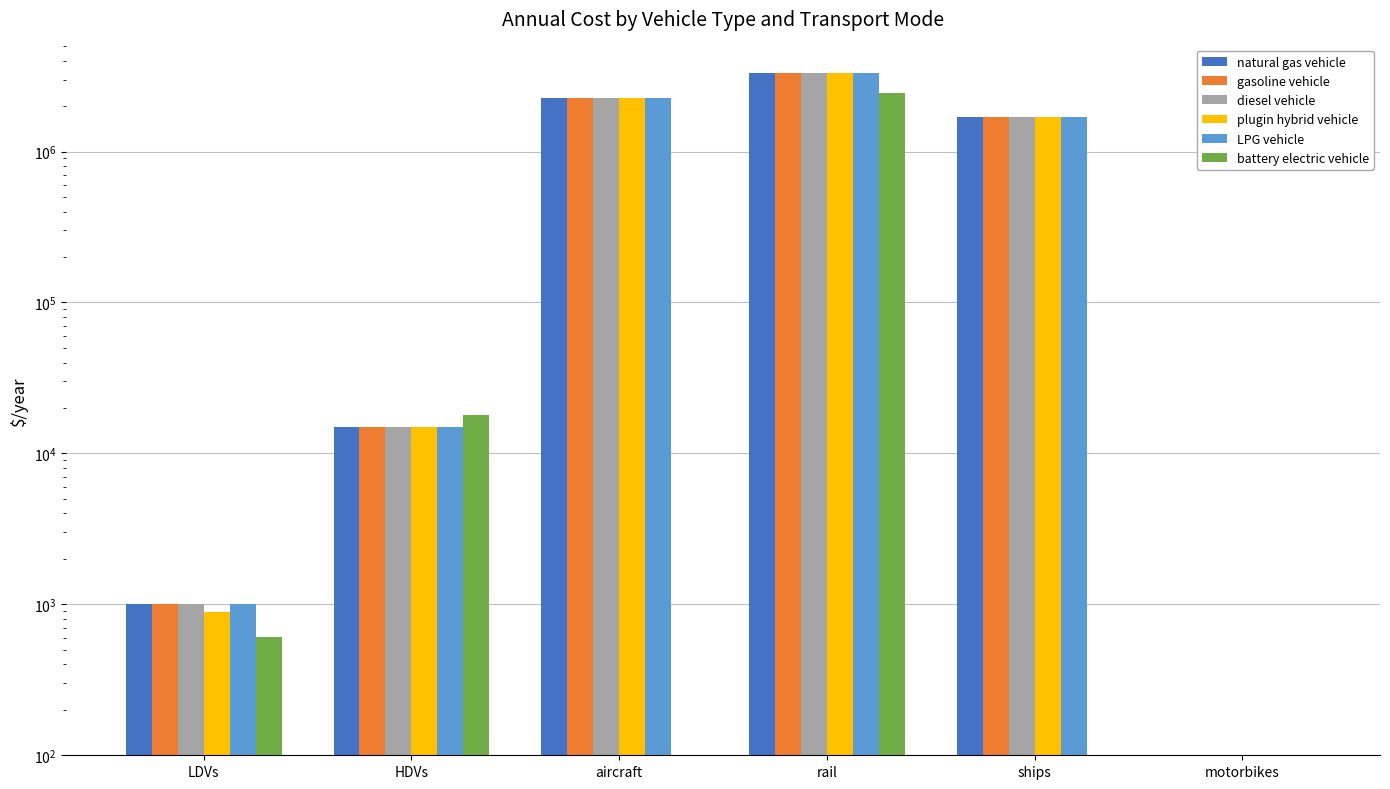

What is the difference between the second highest and minimum values in the diesel vehicle series?

2279319.0